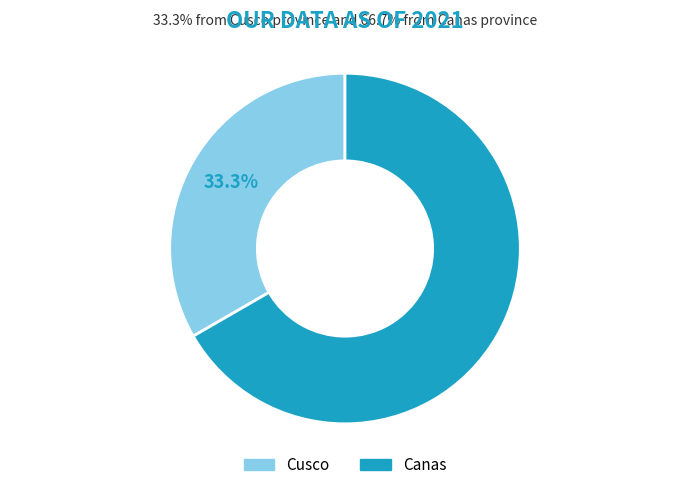

Rank the categories by value from highest to lowest.

Canas, Cusco